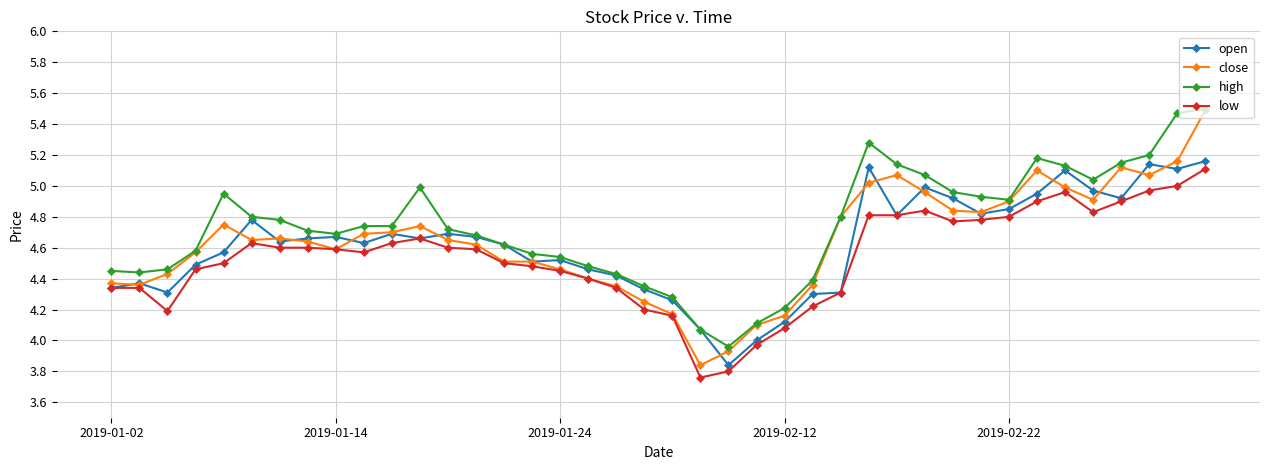

Which series has the widest spread of values?

close